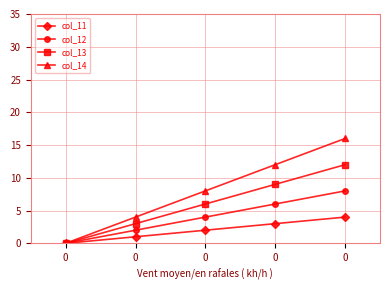

Which series has the widest spread of values?

col_14